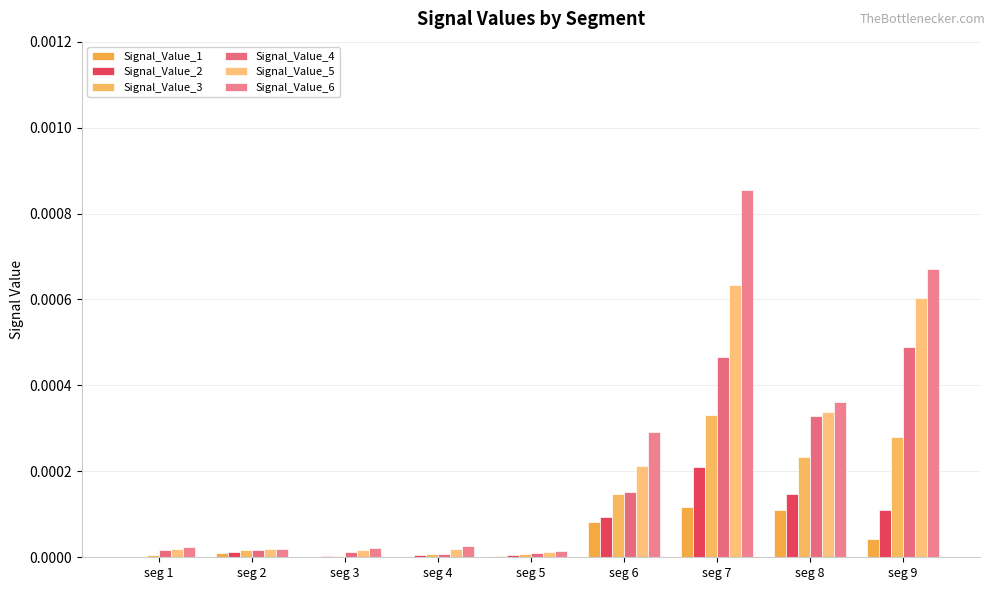

How many distinct data groups are displayed?

6